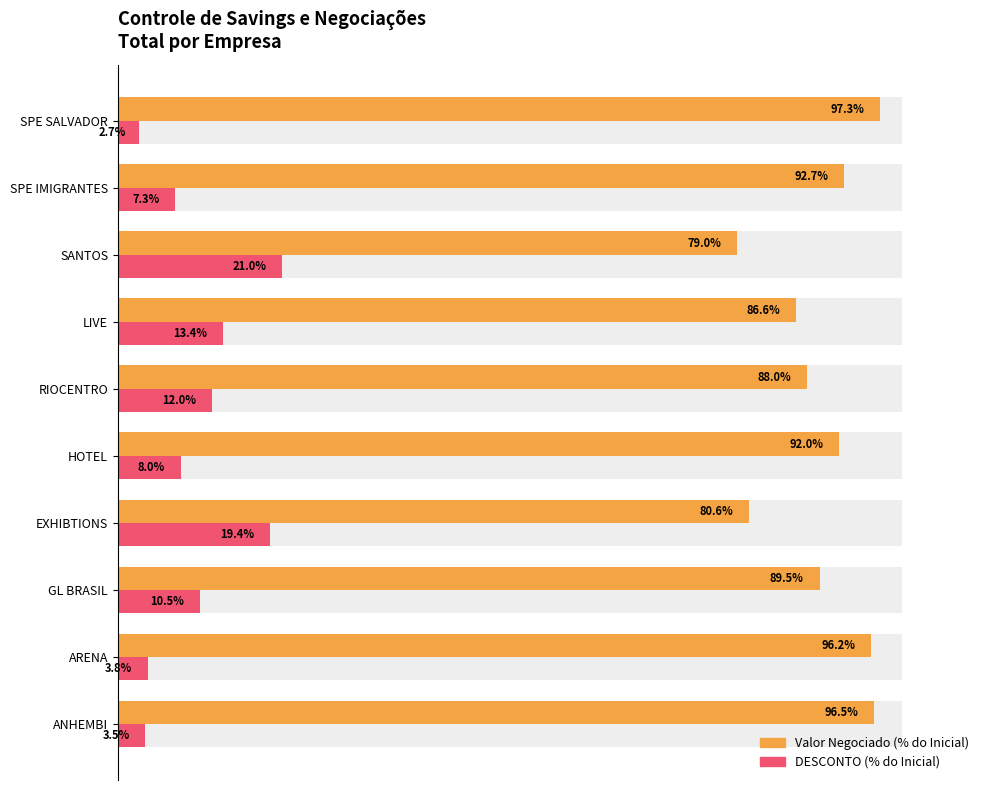

How many values in the DESCONTO (%) series are below 10?

5